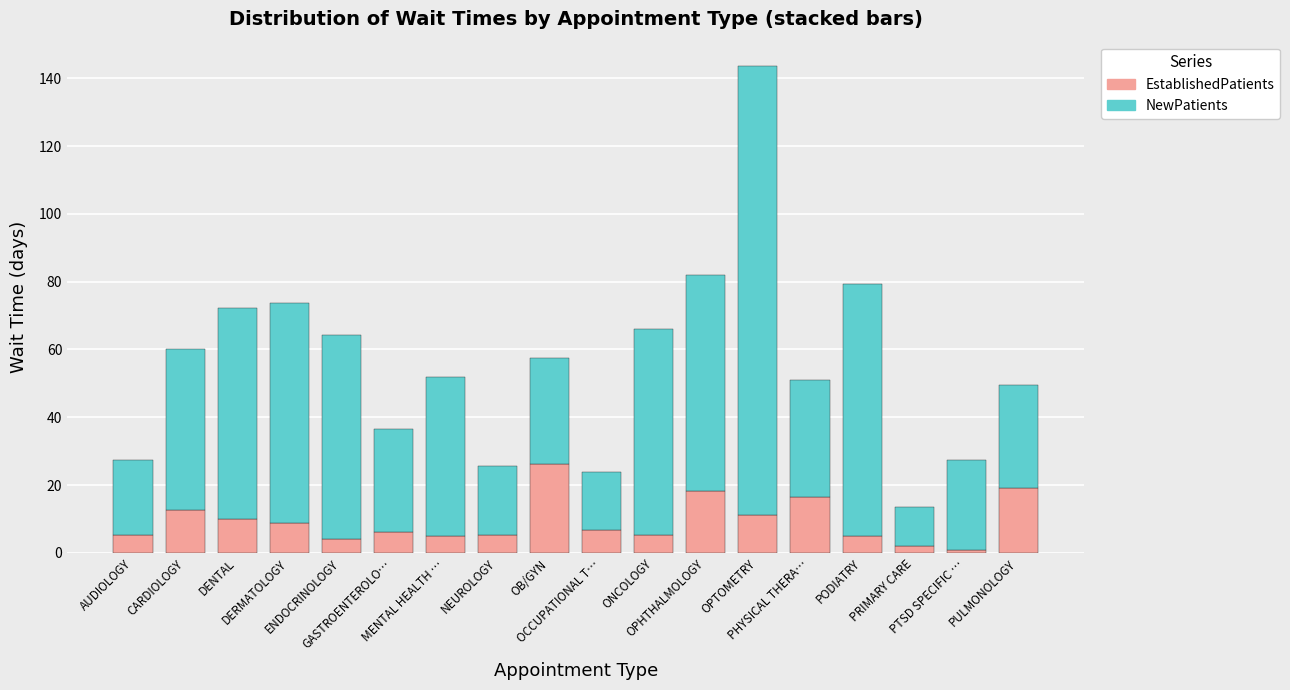

What is the highest value of the EstablishedPatients series?

26.3